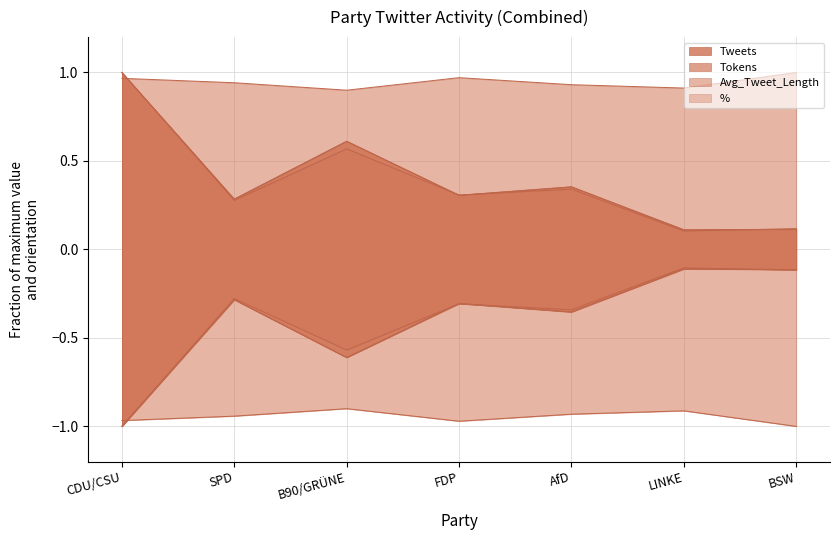

Which has a higher value, BSW or LINKE?

BSW